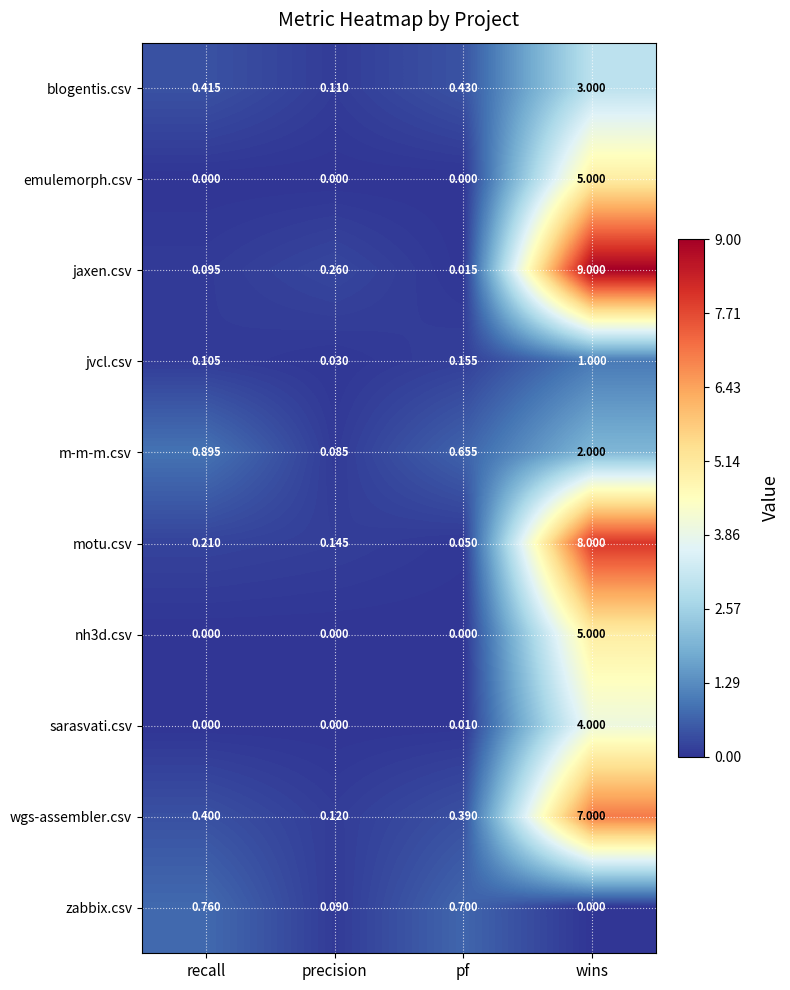

List the labels in order of m-m-m.csv value, smallest first.

precision, pf, recall, wins